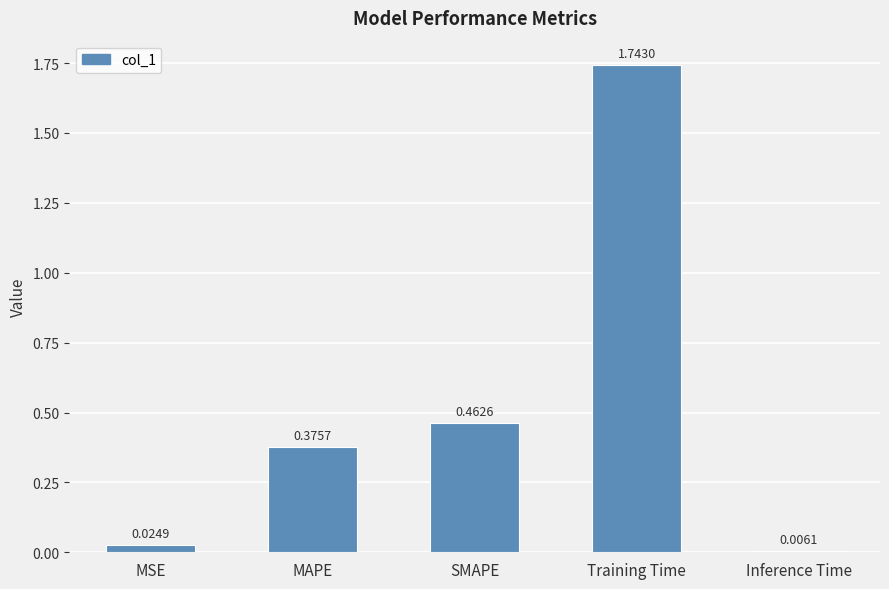

Which category has the highest value across all series?

Training Time